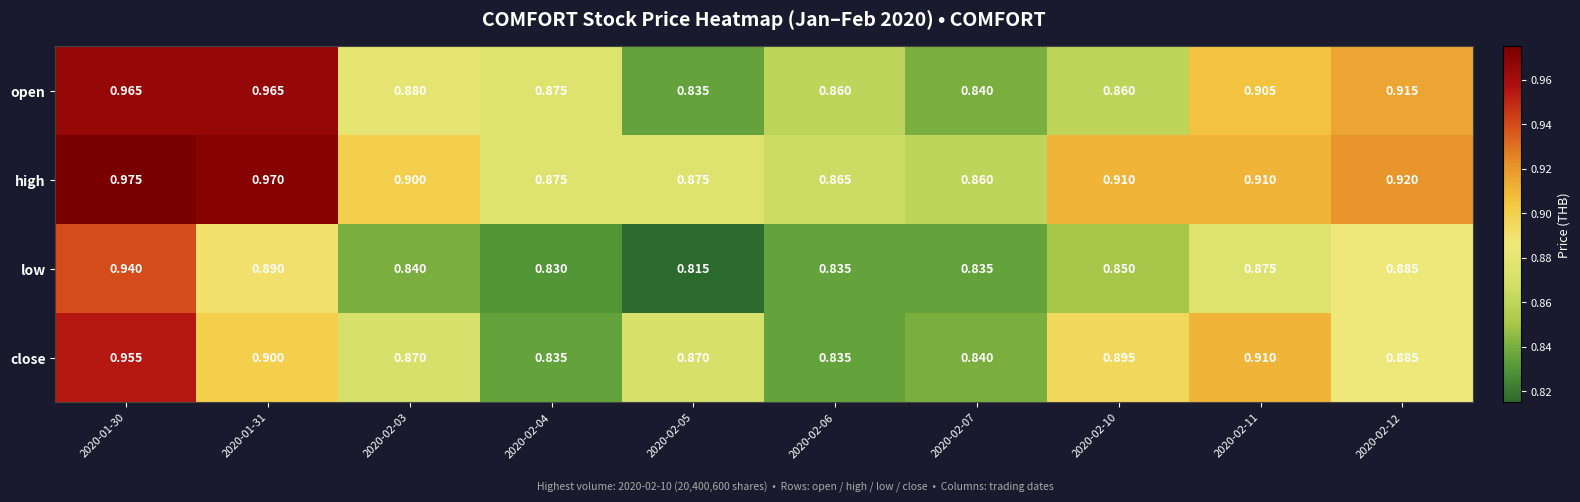

Between 2020-01-30 and 2020-02-06, which series saw the biggest shift?

close